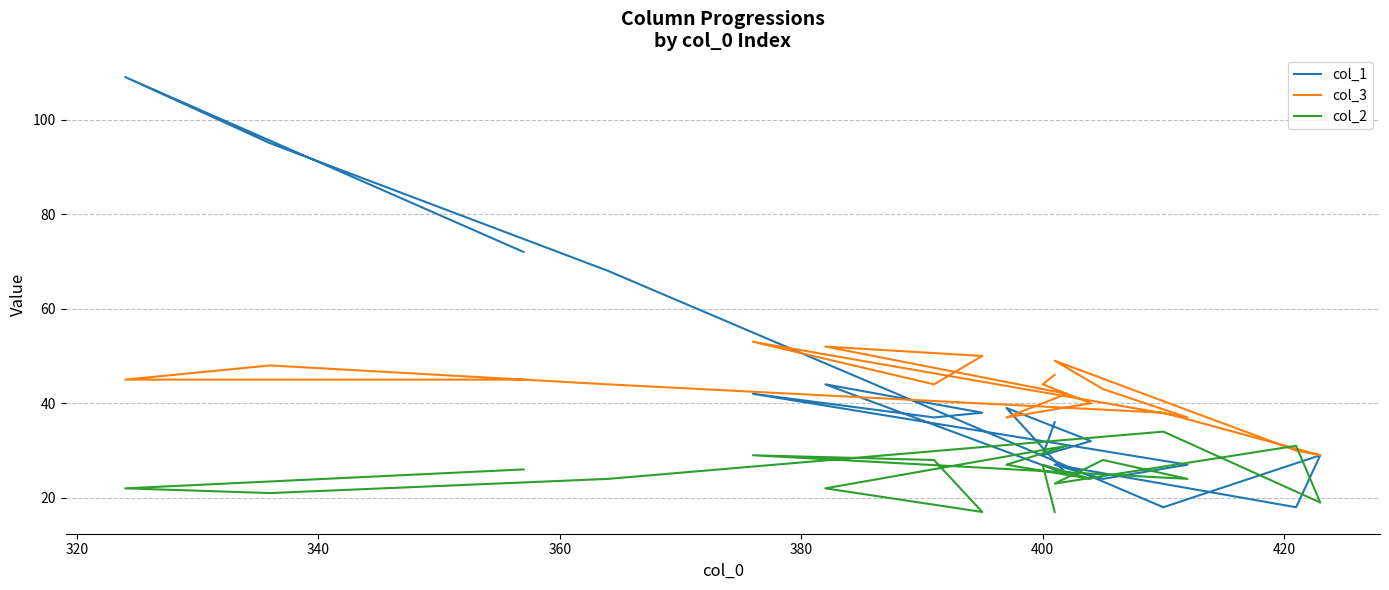

Is the value of col_1 at 420 greater than the value of col_2 at 320?

No